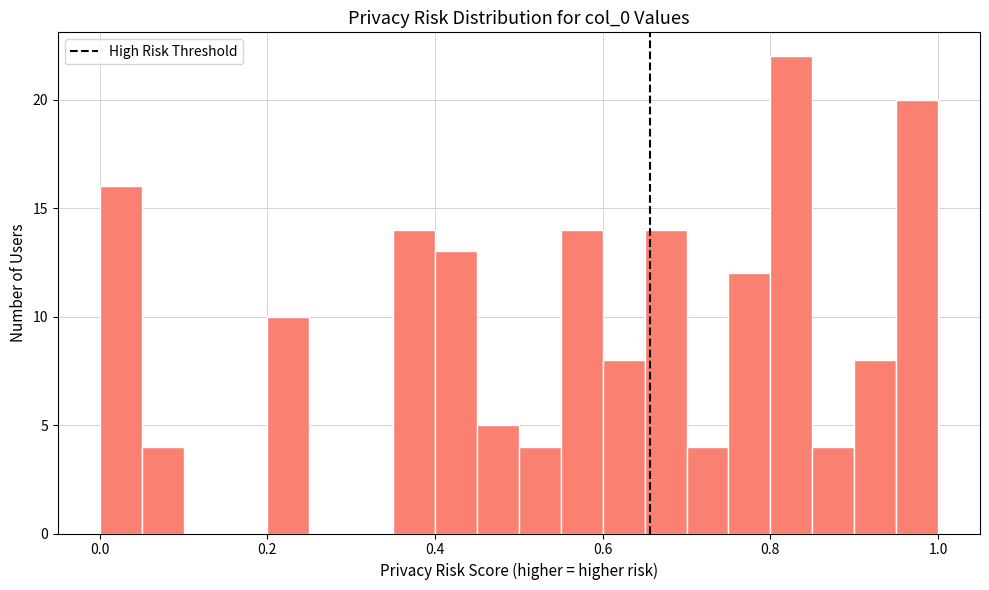

Read against the x-axis, roughly where is the centre of the tallest bar?

0.82